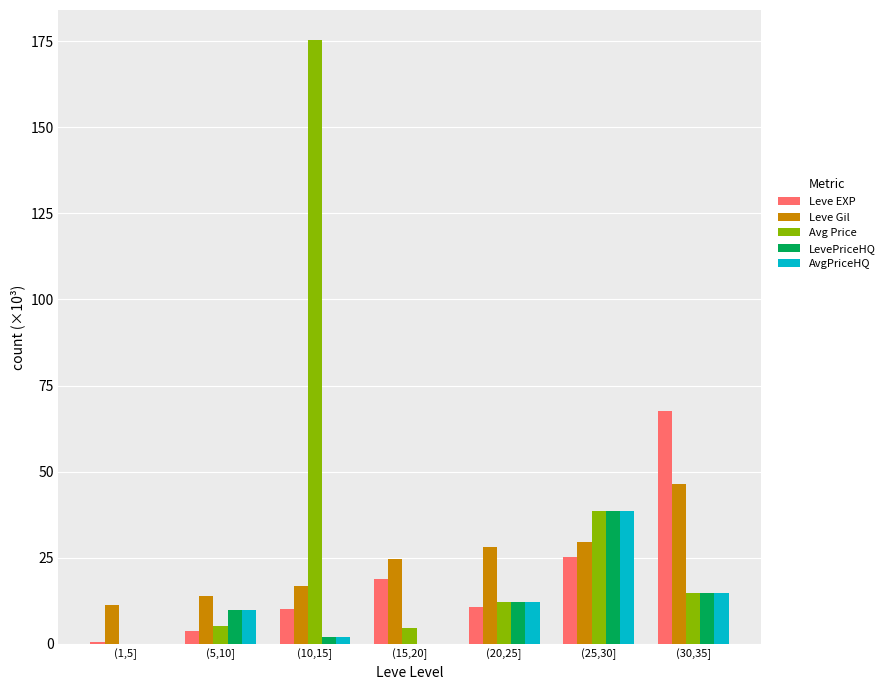

Where is Avg Price nearest to the value 87?

(25,30]